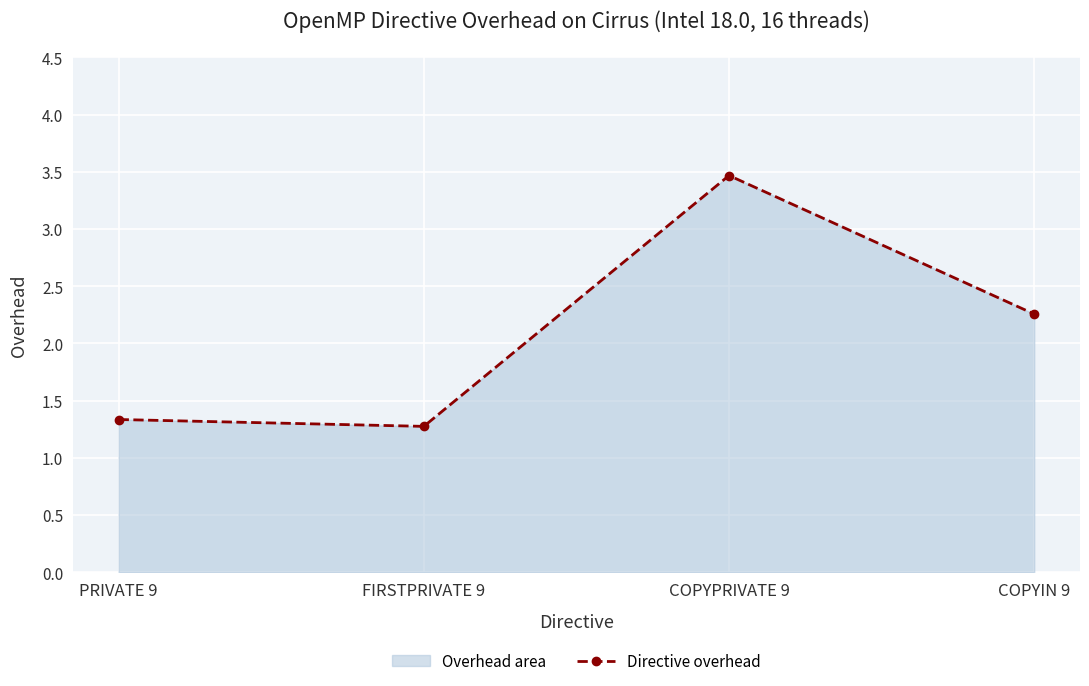

Where is the first local maximum?

COPYPRIVATE 9